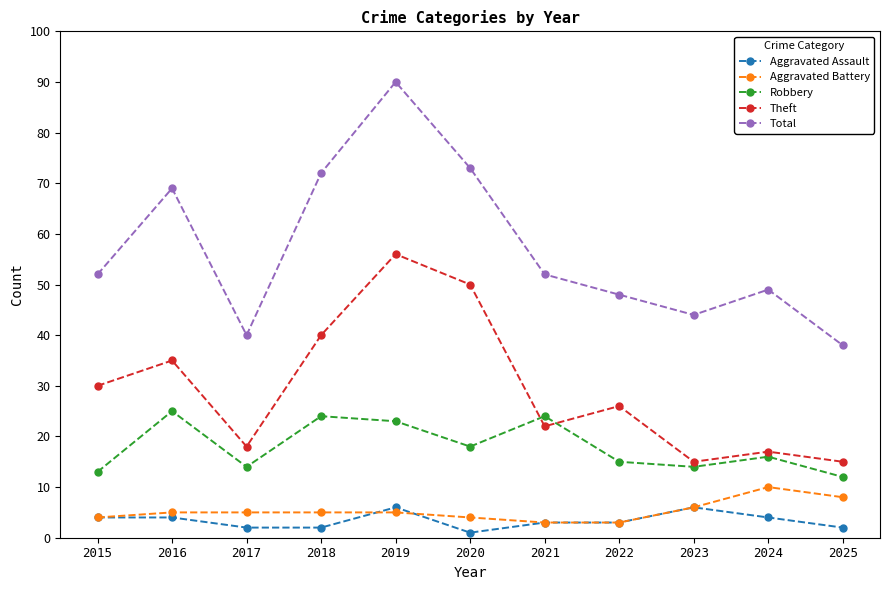

How many lines are shown in the chart?

5